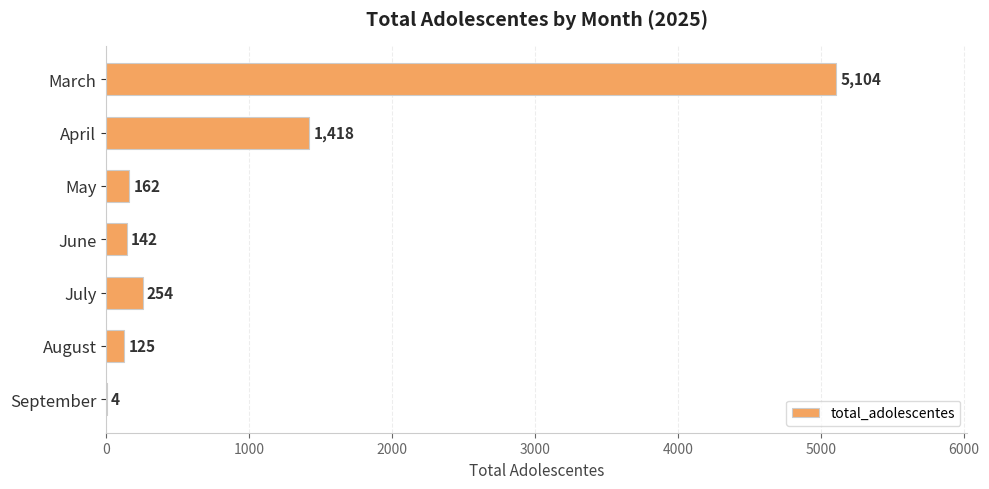

Reading bottom to top, transcribe all the data shown in this chart.

September=4	August=125	July=254	June=142	May=162	April=1418	March=5104